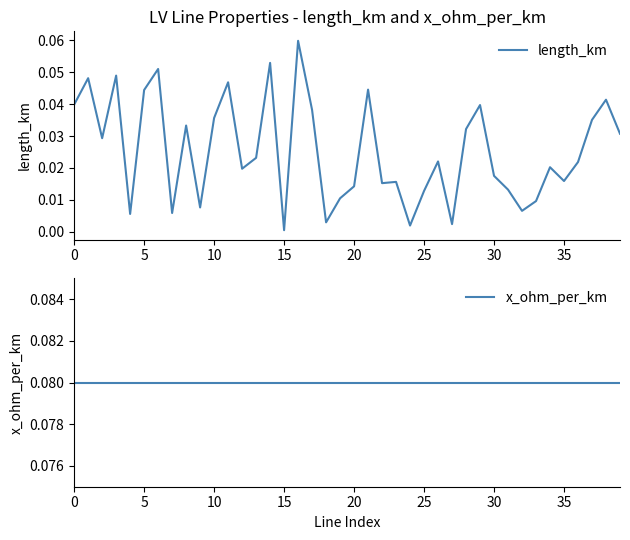

Where is length_km nearest to the value 0?

15